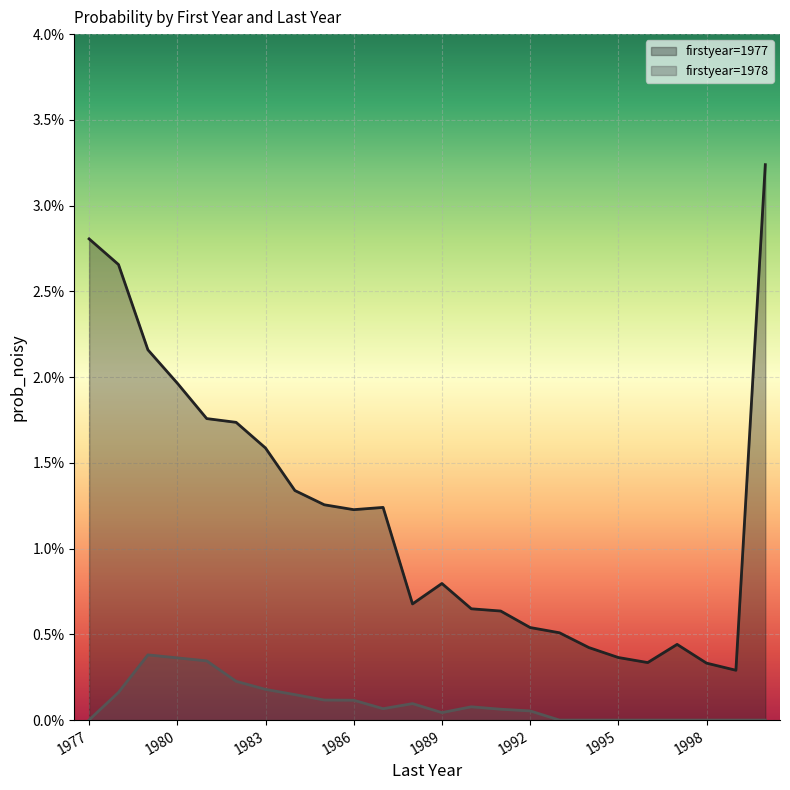

Which has a higher value, 1989 or 1999?

1989